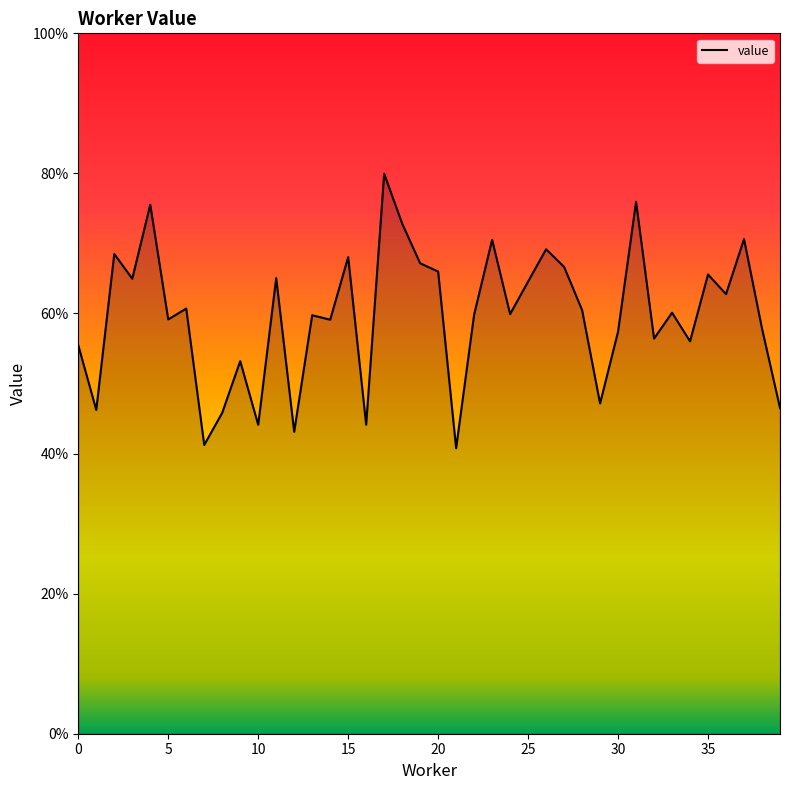

Which category has the lowest value across all series?

21